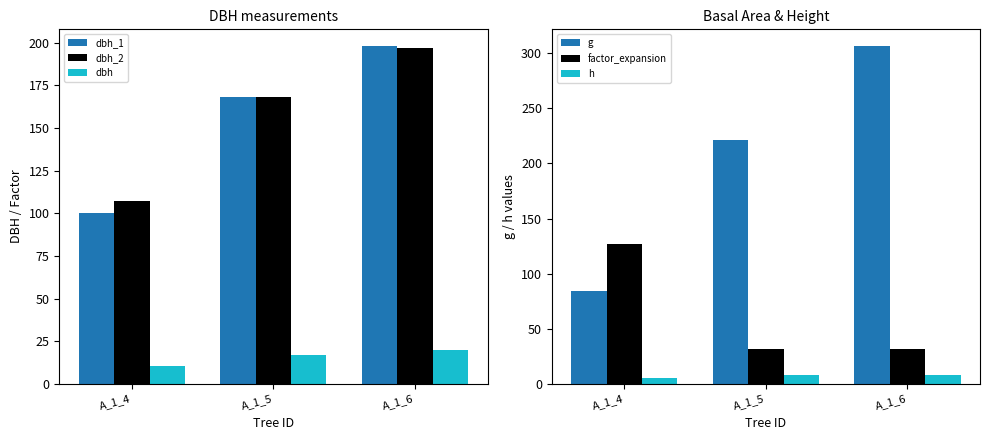

What are all the series names shown in the legend?

dbh_1, dbh_2, dbh, g, factor_expansion, h